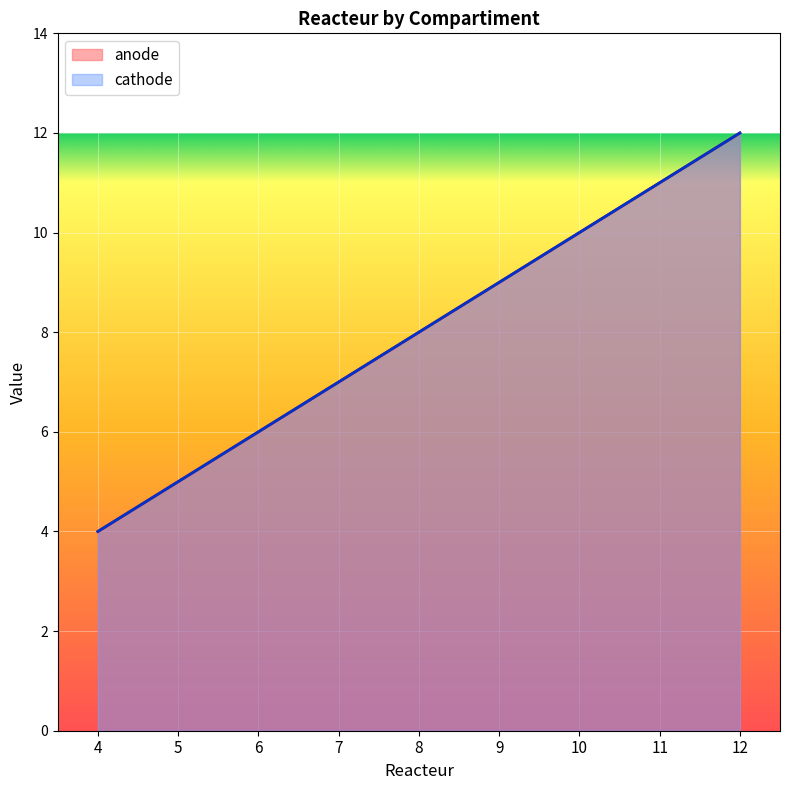

How many lines are shown in the chart?

2